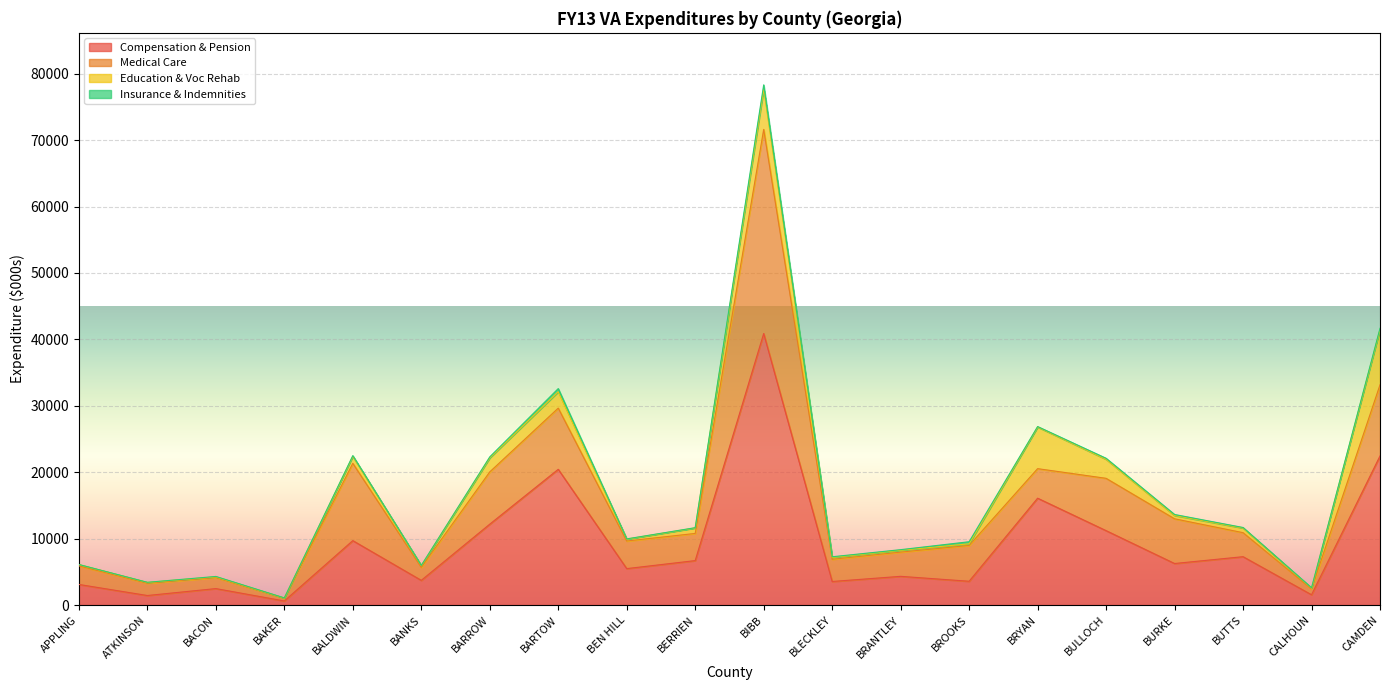

At which category does the chart reach its peak across all series?

BIBB